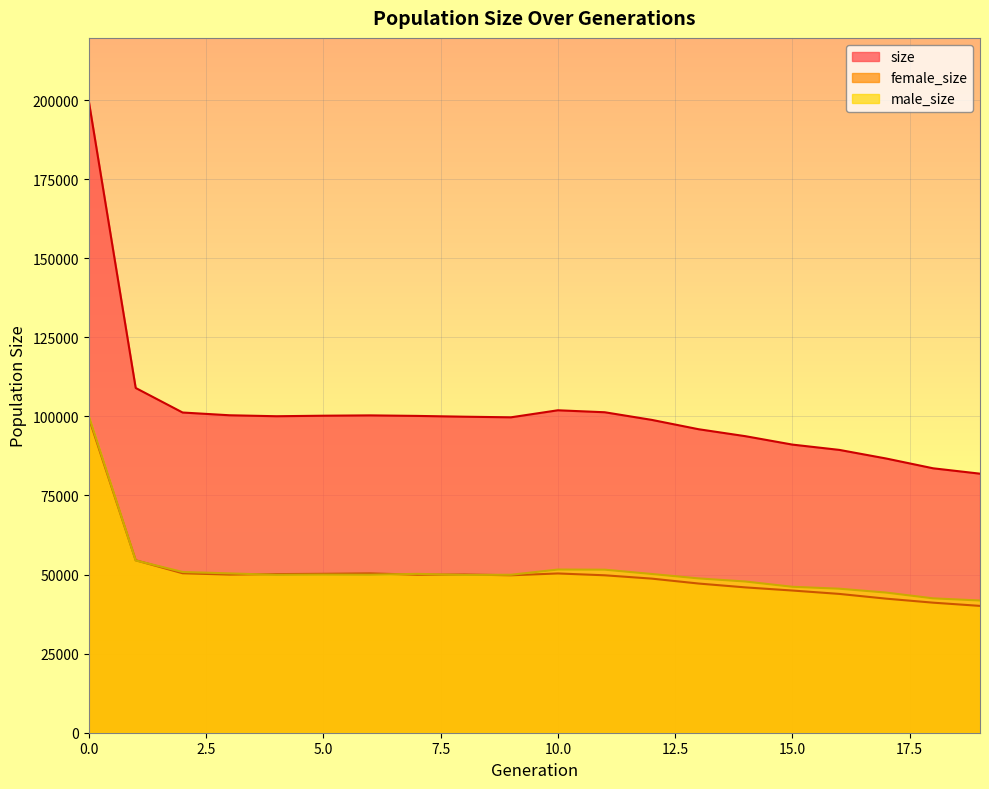

Where is female_size nearest to the value 69829?

1